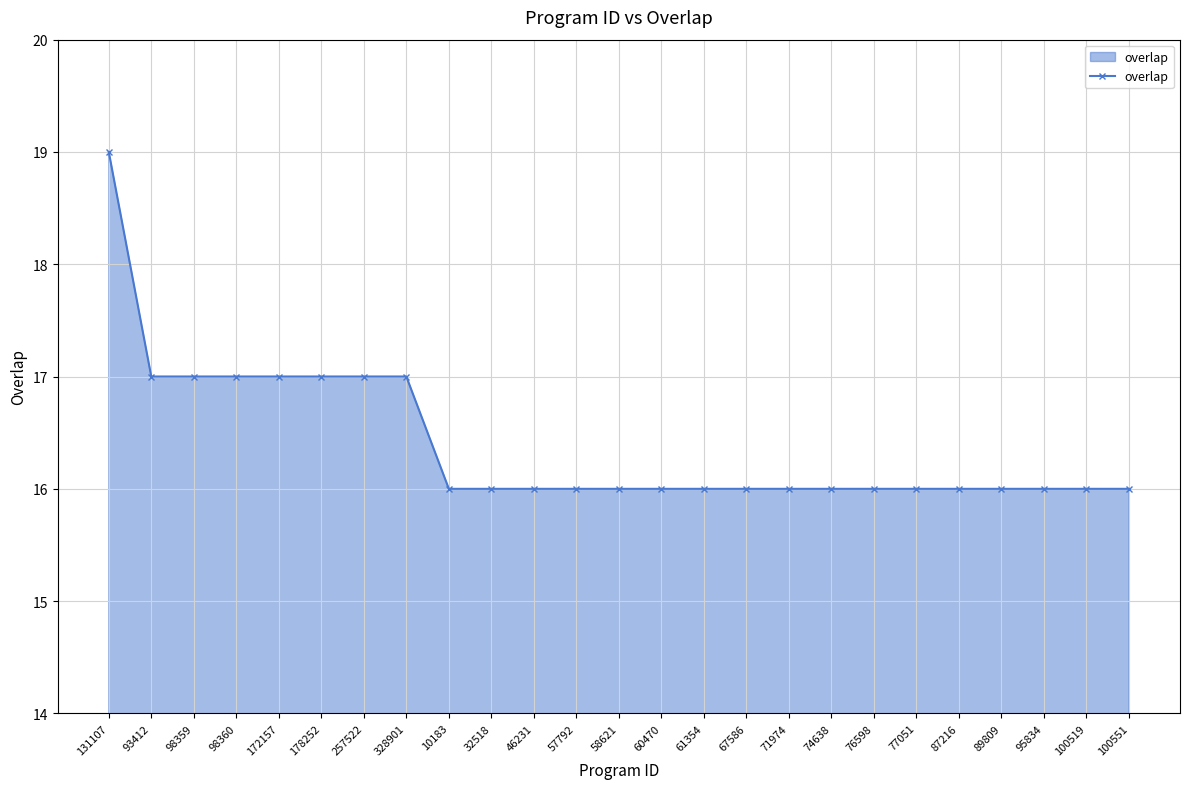

Which label corresponds to the largest value in the chart?

131107